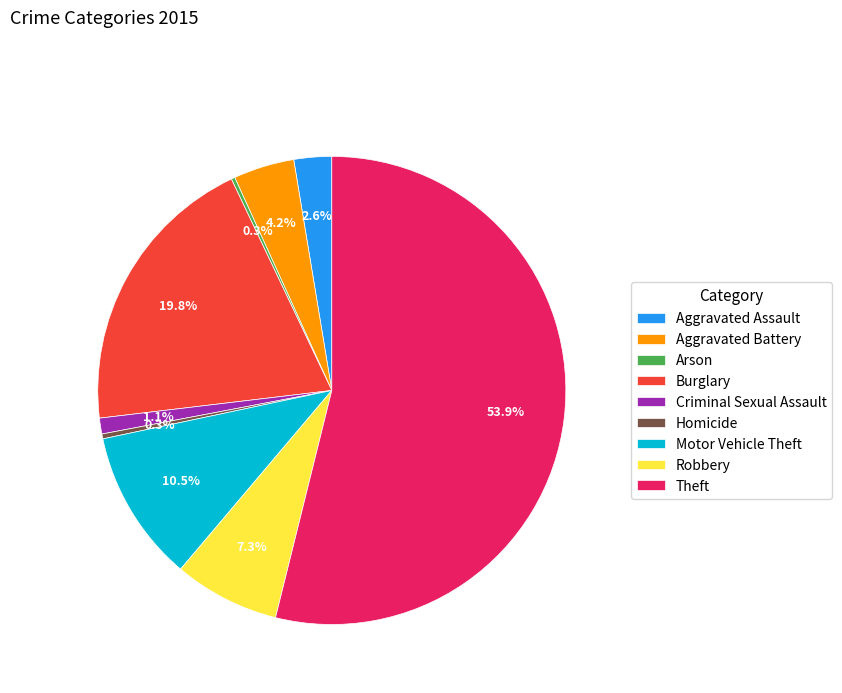

To the nearest percent, what portion does Aggravated Assault represent?

3%